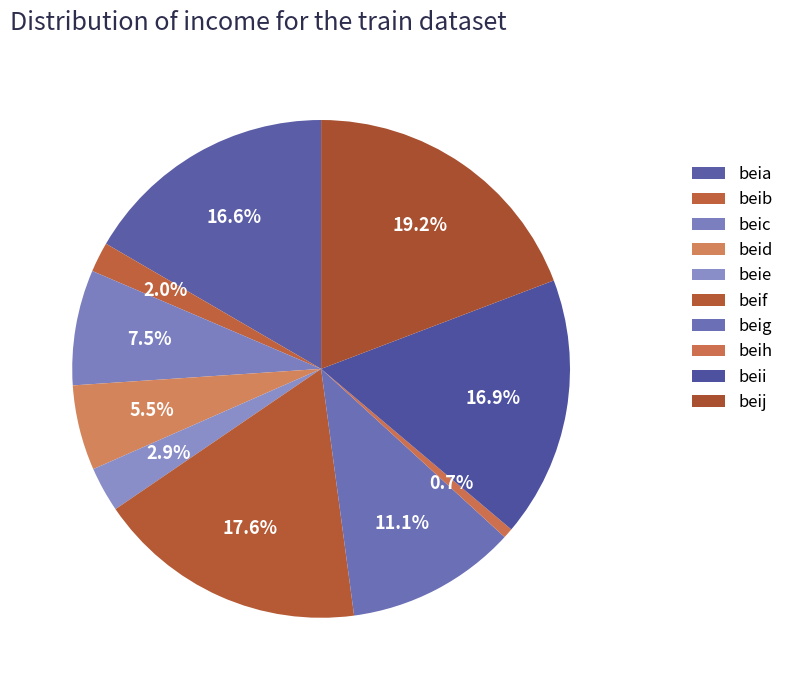

Which slice is the smallest?

beih